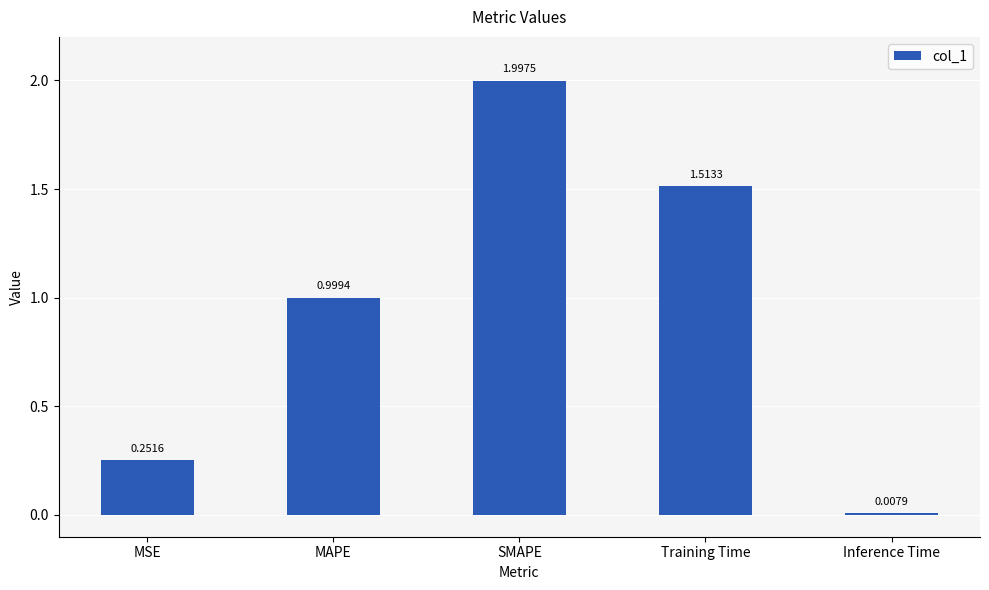

Does the chart contain stacked bars?

No